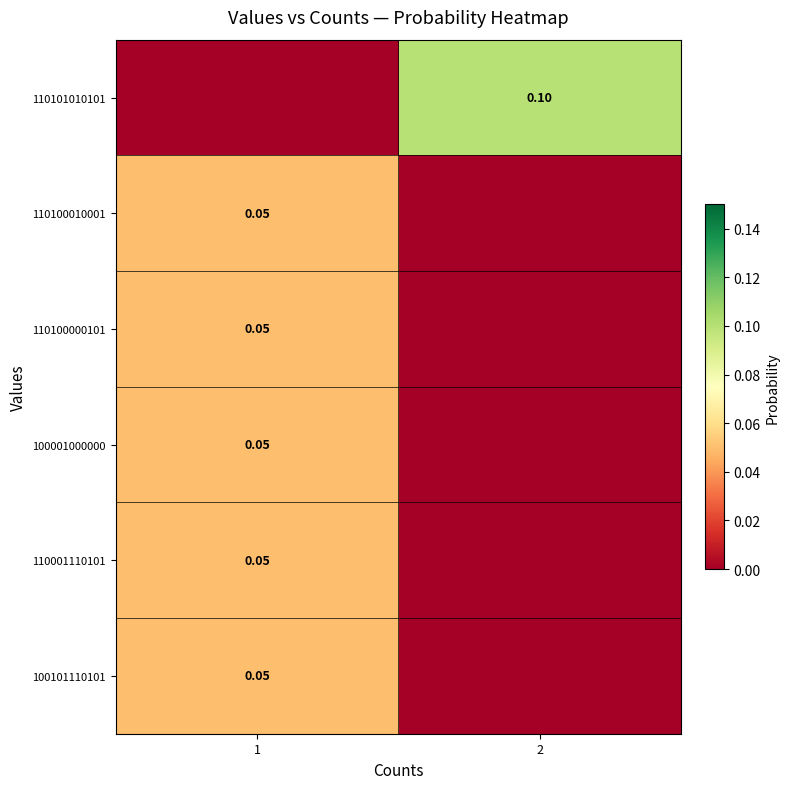

What is the total value across all series at 2?

0.1